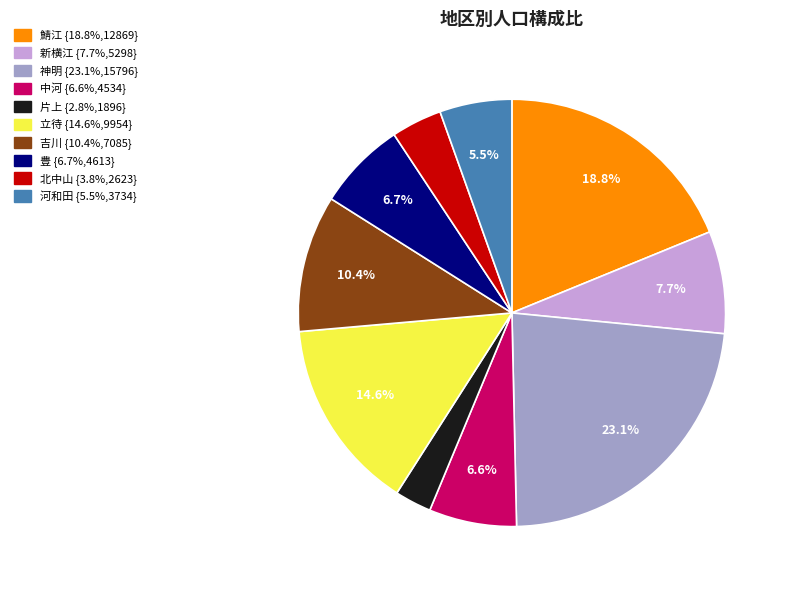

How many slices are in this pie chart?

10